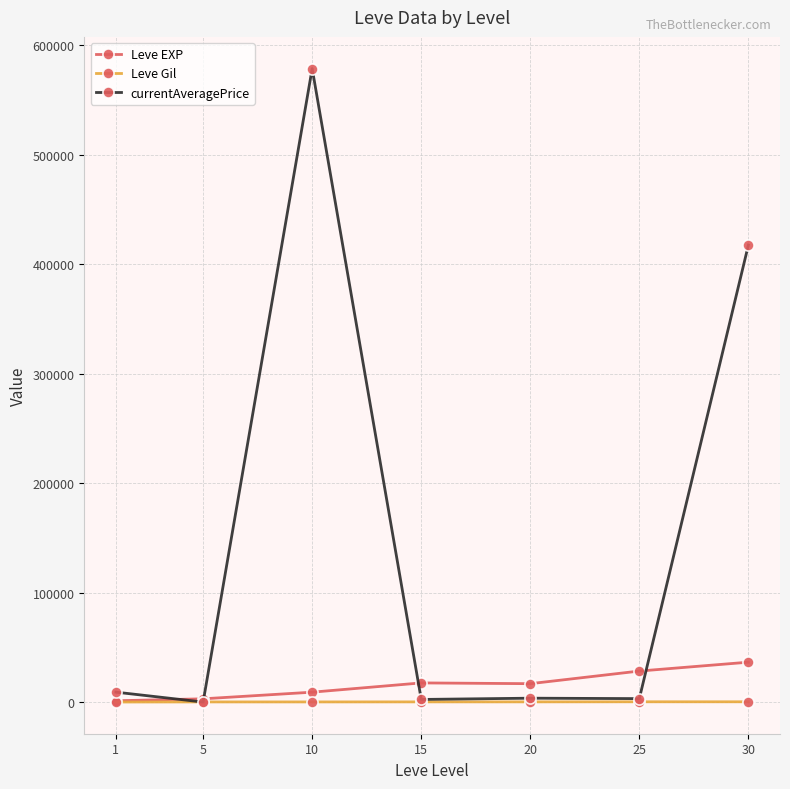

Which series has the largest range (max minus min)?

currentAveragePrice